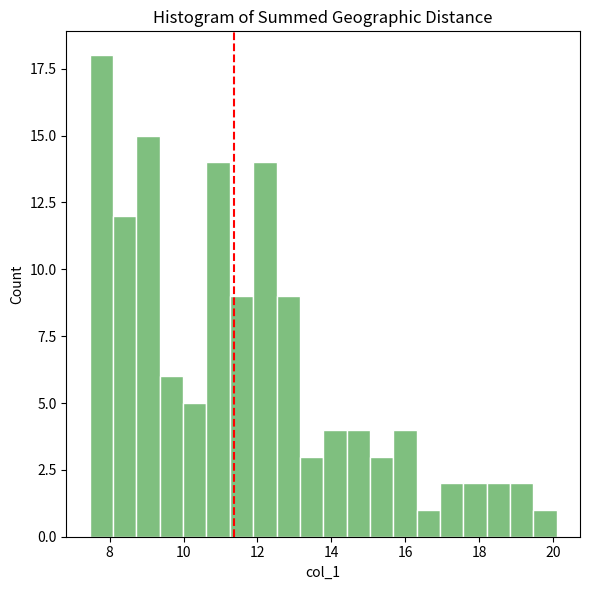

Around what value on the x-axis is the tallest bar? Give the approximate position of its centre, as read against the axis.

7.8